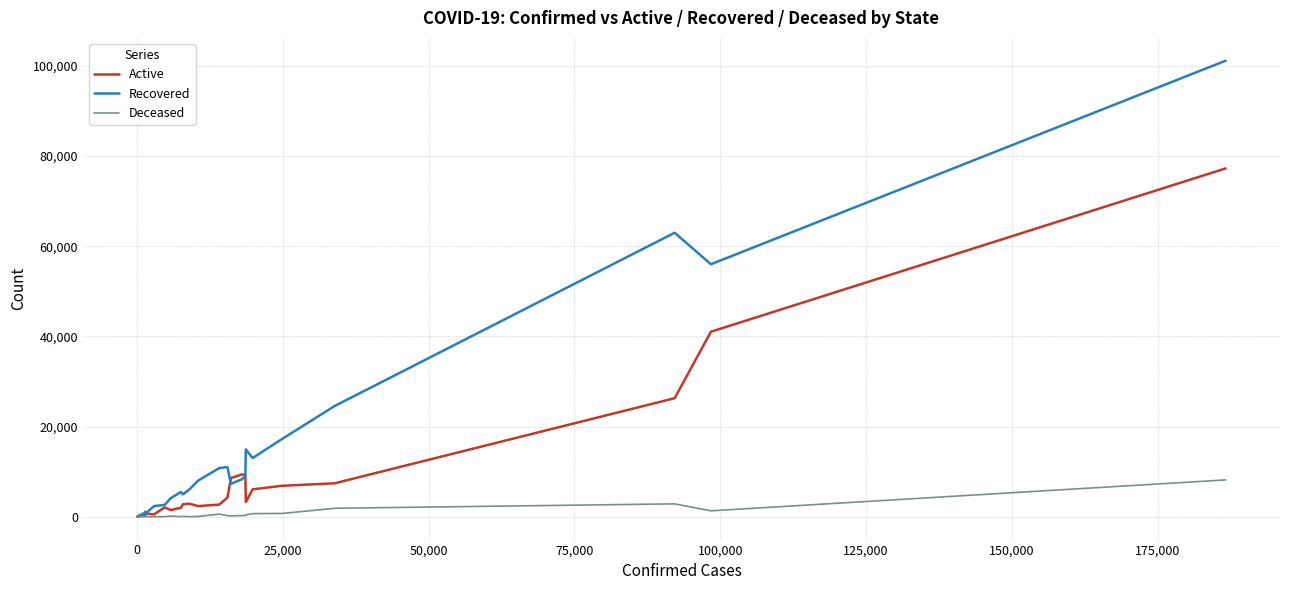

How many series are shown in this chart?

3